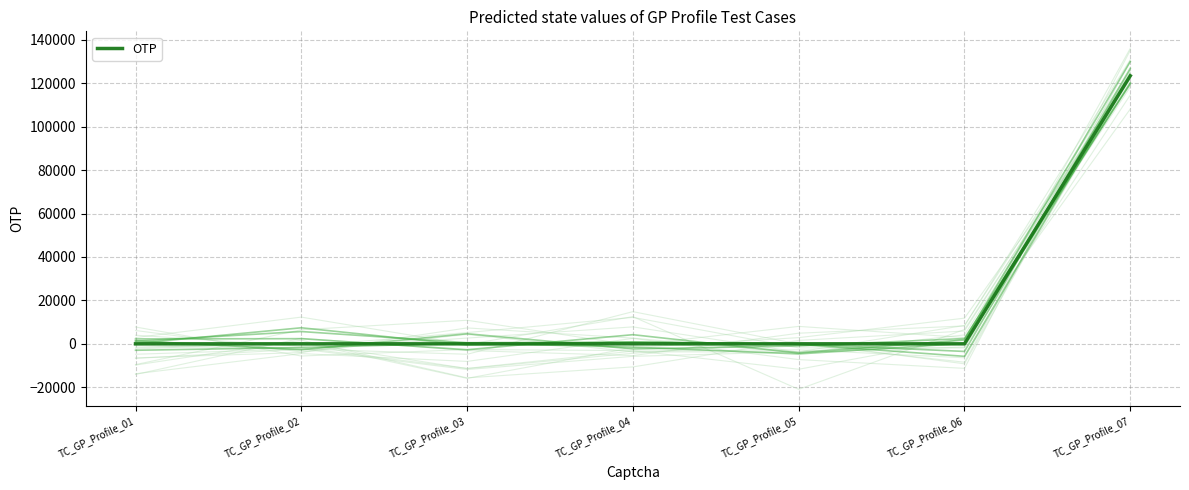

Rank the categories by value from lowest to highest.

TC_GP_Profile_01, TC_GP_Profile_02, TC_GP_Profile_03, TC_GP_Profile_04, TC_GP_Profile_05, TC_GP_Profile_06, TC_GP_Profile_07